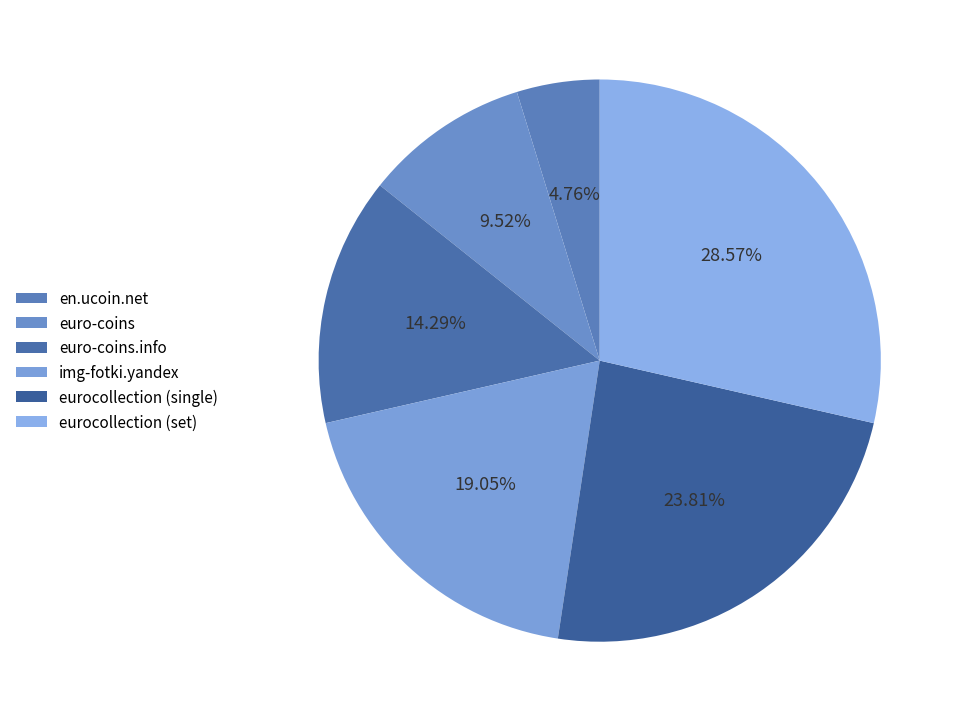

What is the smallest slice in the pie chart?

en.ucoin.net